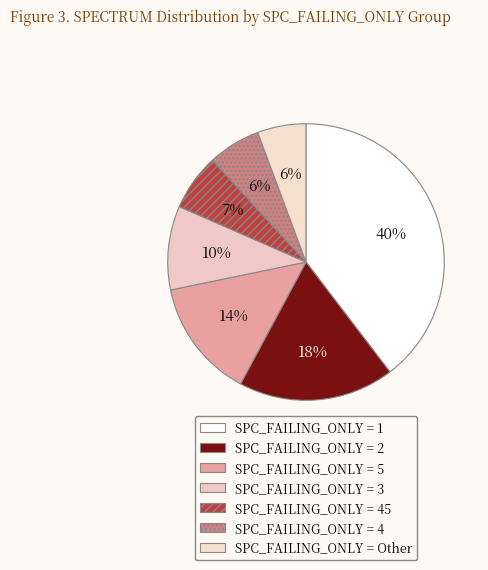

Count the number of slices in the pie.

7